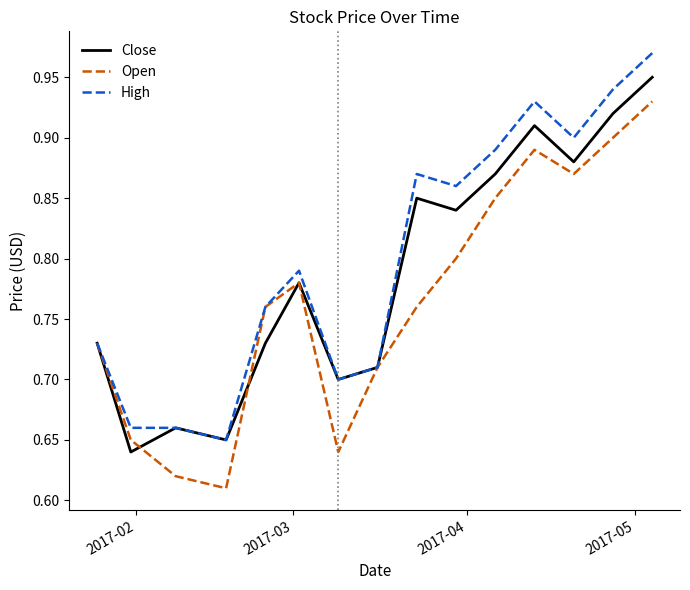

Rank the series by their maximum value, from highest to lowest.

High, Close, Open